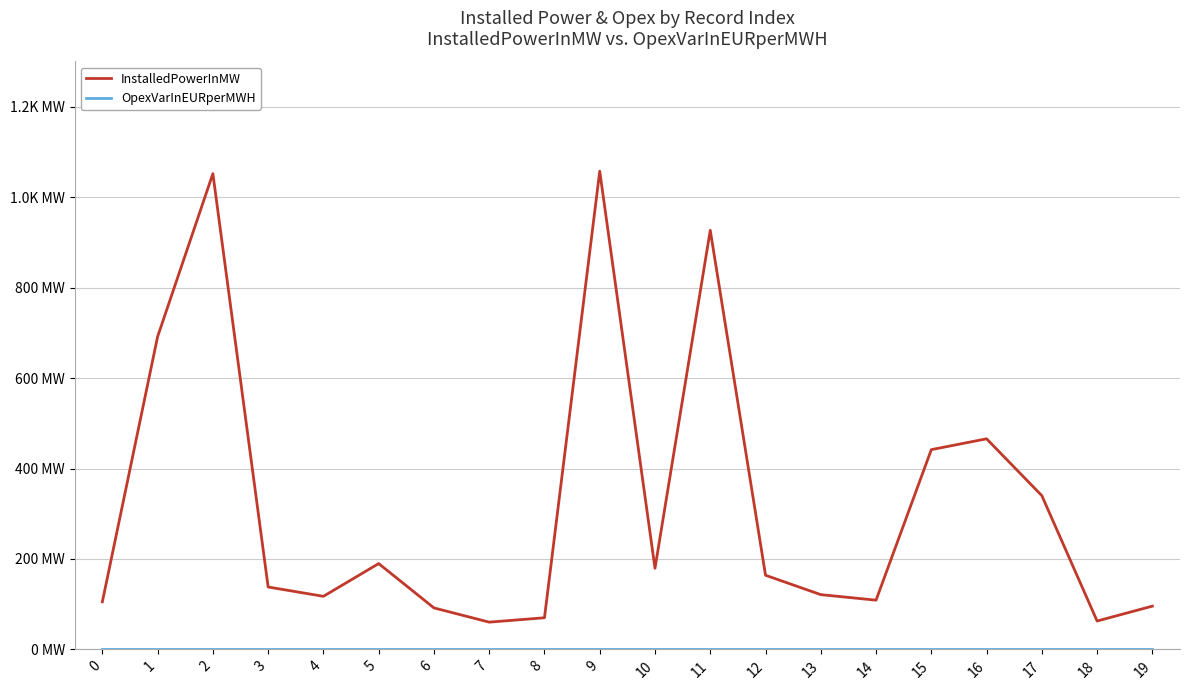

Is this an area chart (filled region under the line)?

No